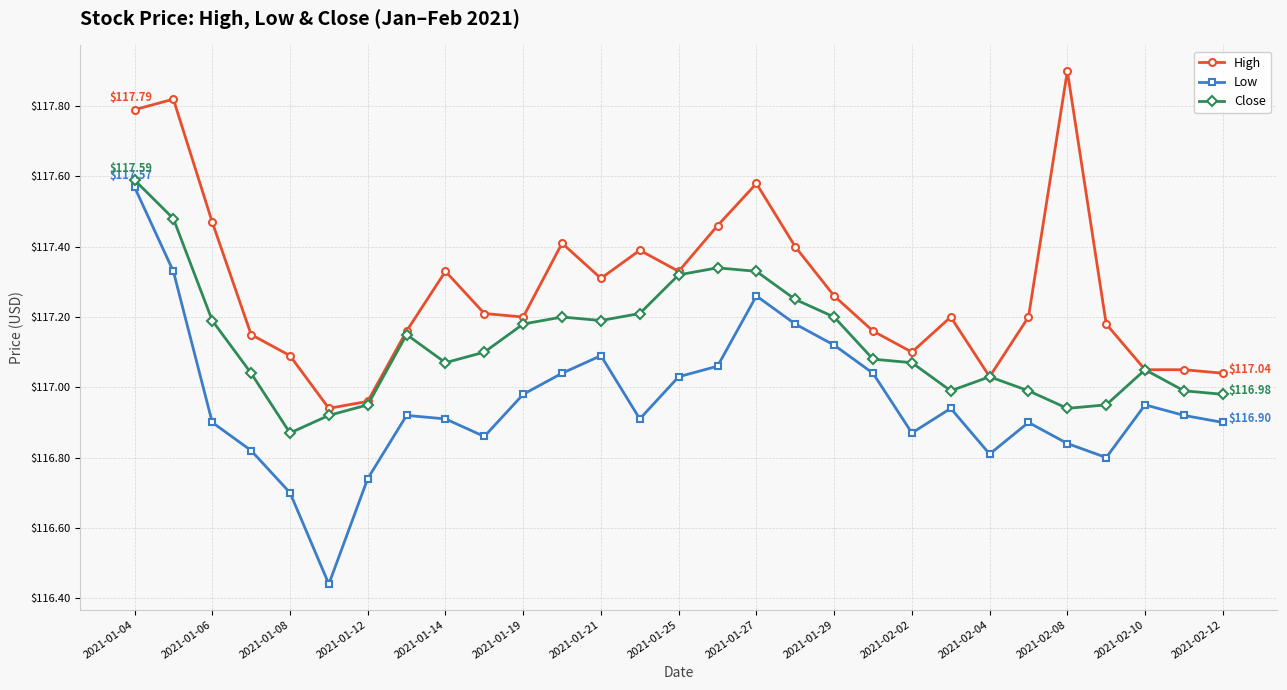

Which series has the largest range (max minus min)?

Low